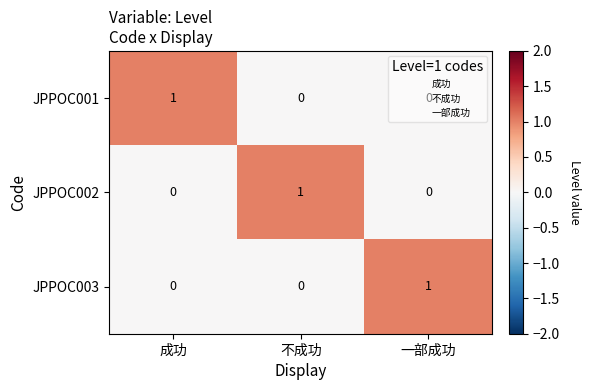

The JPPOC003 series shows 0 at 成功. True or false?

True